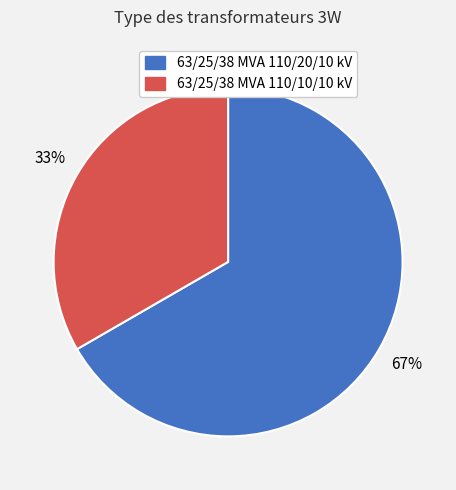

How many segments does this pie chart have?

2